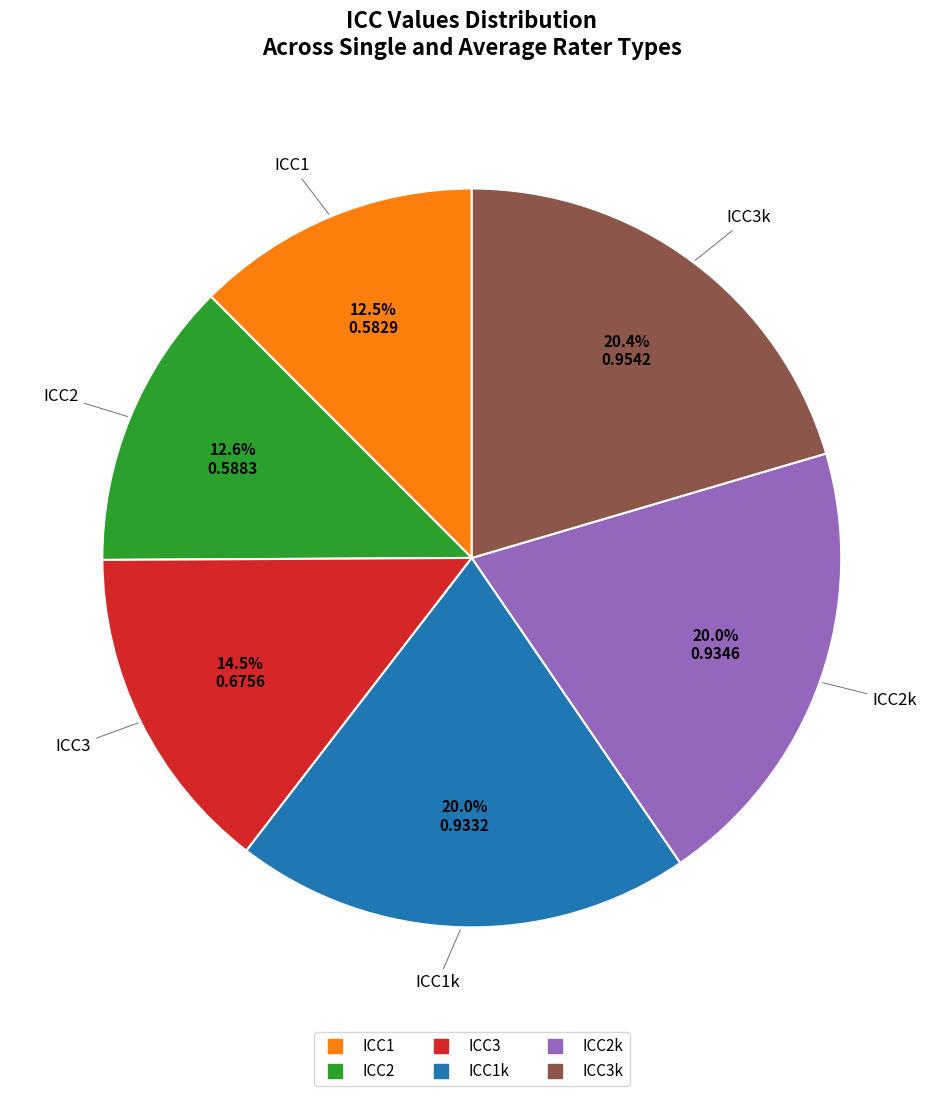

Is there any slice that represents more than half of the pie?

No